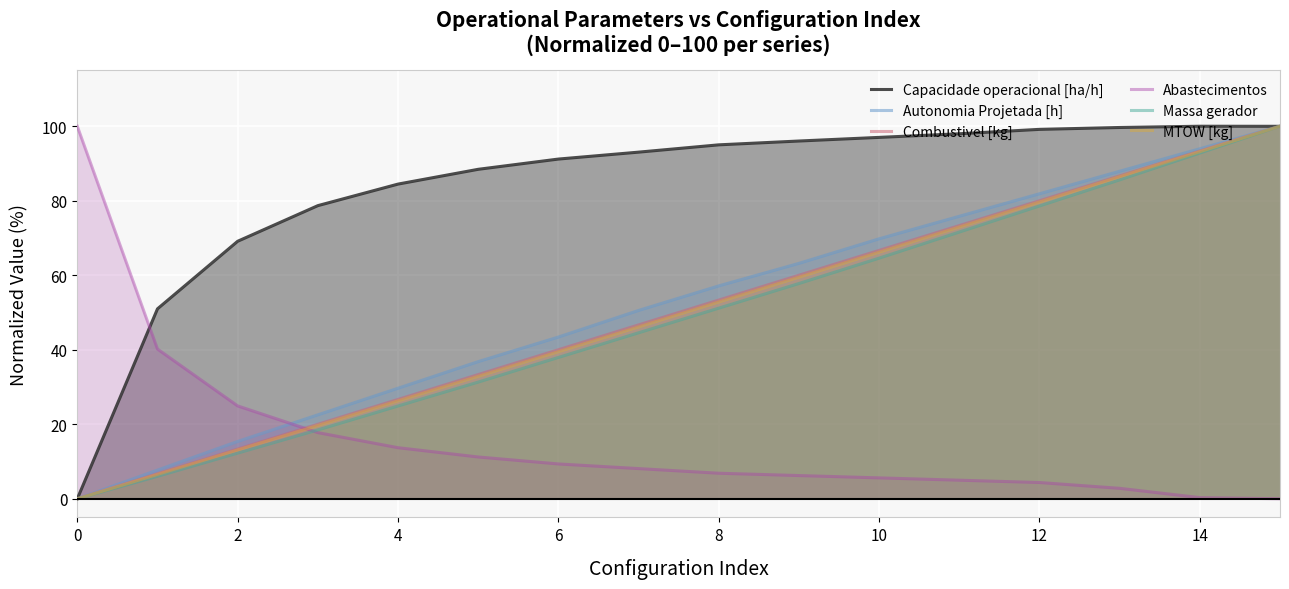

Is it true that Capacidade operacional [ha/h] equals 59.7 at 8?

False